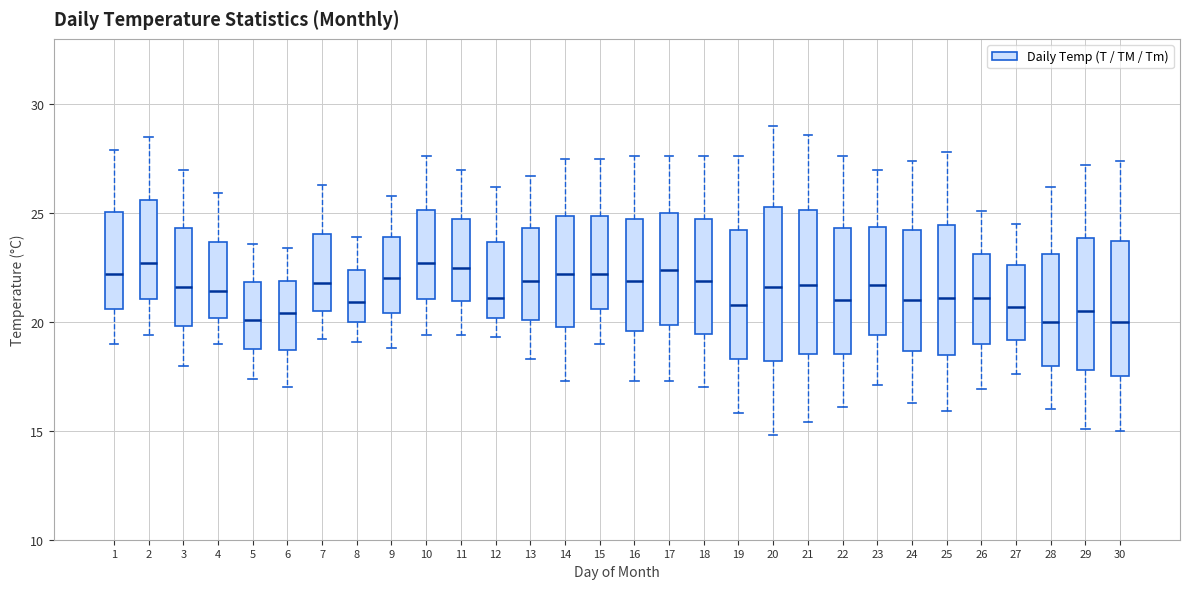

Reading left to right, transcribe this box plot: for each box, give where its median line is, the range the box spans, and where its two whiskers end, as read against the y-axis. The values are not printed on the chart, so give them approximately, as read against the axis.

1: median 22.0, box 20.5 to 25.0, whiskers 19.0 to 28.0
2: median 22.5, box 21.0 to 25.5, whiskers 19.5 to 28.5
3: median 21.5, box 20.0 to 24.5, whiskers 18.0 to 27.0
4: median 21.5, box 20.0 to 23.5, whiskers 19.0 to 26.0
5: median 20.0, box 19.0 to 22.0, whiskers 17.5 to 23.5
6: median 20.5, box 18.5 to 22.0, whiskers 17.0 to 23.5
7: median 22.0, box 20.5 to 24.0, whiskers 19.0 to 26.5
8: median 21.0, box 20.0 to 22.5, whiskers 19.0 to 24.0
9: median 22.0, box 20.5 to 24.0, whiskers 19.0 to 26.0
10: median 22.5, box 21.0 to 25.0, whiskers 19.5 to 27.5
11: median 22.5, box 21.0 to 25.0, whiskers 19.5 to 27.0
12: median 21.0, box 20.0 to 23.5, whiskers 19.5 to 26.0
13: median 22.0, box 20.0 to 24.5, whiskers 18.5 to 26.5
14: median 22.0, box 20.0 to 25.0, whiskers 17.5 to 27.5
15: median 22.0, box 20.5 to 25.0, whiskers 19.0 to 27.5
16: median 22.0, box 19.5 to 25.0, whiskers 17.5 to 27.5
17: median 22.5, box 20.0 to 25.0, whiskers 17.5 to 27.5
18: median 22.0, box 19.5 to 25.0, whiskers 17.0 to 27.5
19: median 21.0, box 18.5 to 24.0, whiskers 16.0 to 27.5
20: median 21.5, box 18.0 to 25.5, whiskers 15.0 to 29.0
21: median 21.5, box 18.5 to 25.0, whiskers 15.5 to 28.5
22: median 21.0, box 18.5 to 24.5, whiskers 16.0 to 27.5
23: median 21.5, box 19.5 to 24.5, whiskers 17.0 to 27.0
24: median 21.0, box 18.5 to 24.0, whiskers 16.5 to 27.5
25: median 21.0, box 18.5 to 24.5, whiskers 16.0 to 28.0
26: median 21.0, box 19.0 to 23.0, whiskers 17.0 to 25.0
27: median 20.5, box 19.0 to 22.5, whiskers 17.5 to 24.5
28: median 20.0, box 18.0 to 23.0, whiskers 16.0 to 26.0
29: median 20.5, box 18.0 to 24.0, whiskers 15.0 to 27.0
30: median 20.0, box 17.5 to 23.5, whiskers 15.0 to 27.5